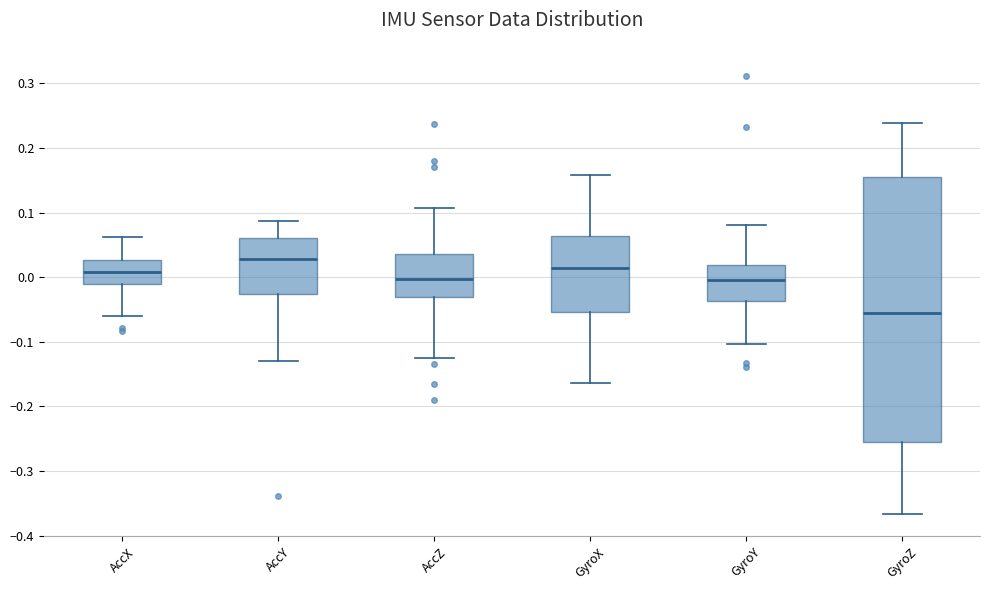

Which box's median line is the highest?

AccY